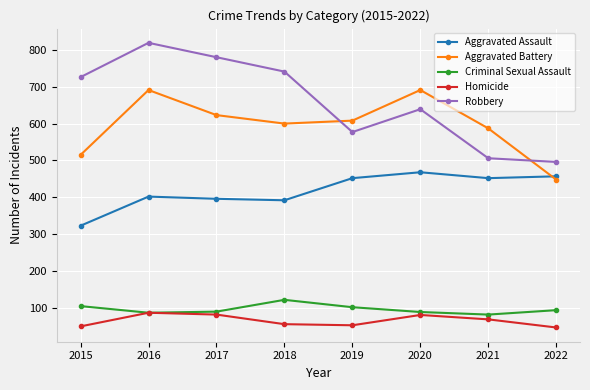

How many categories are shown in the chart?

8